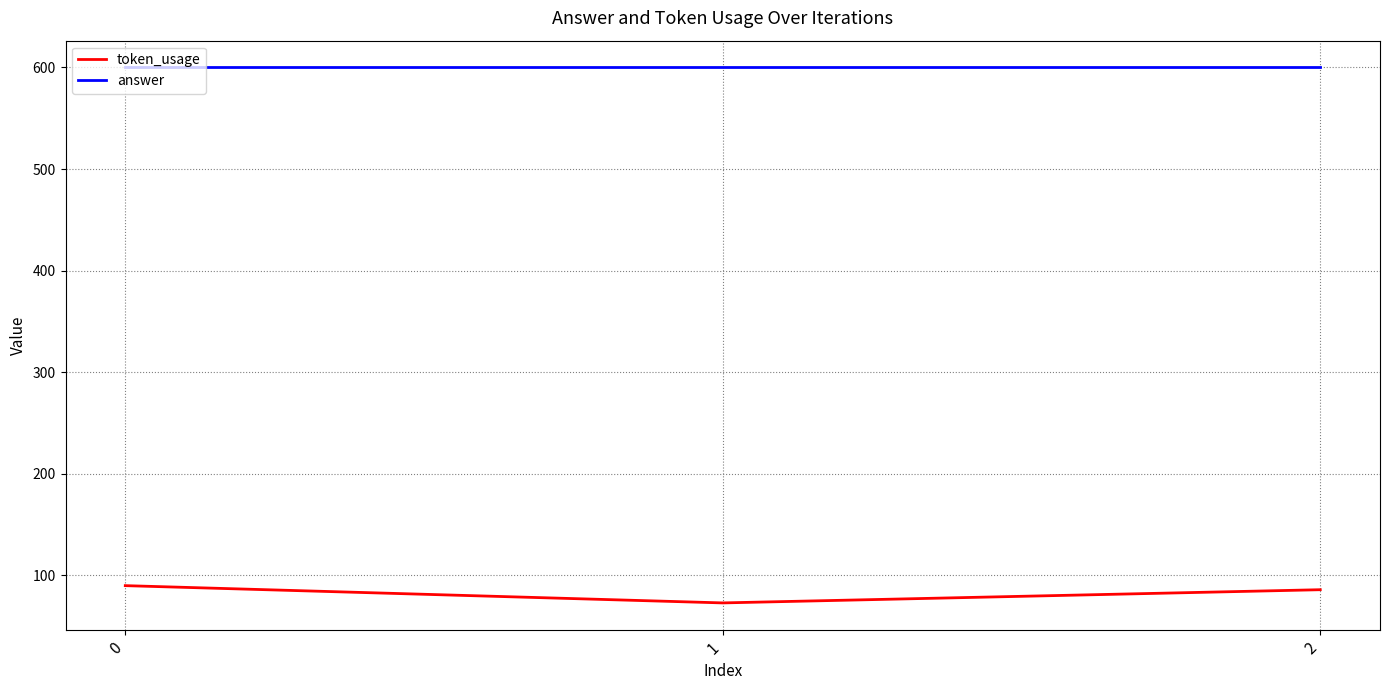

Reading right to left, what are all the values shown in this chart?

token_usage: 86	73	90
answer: 600	600	600